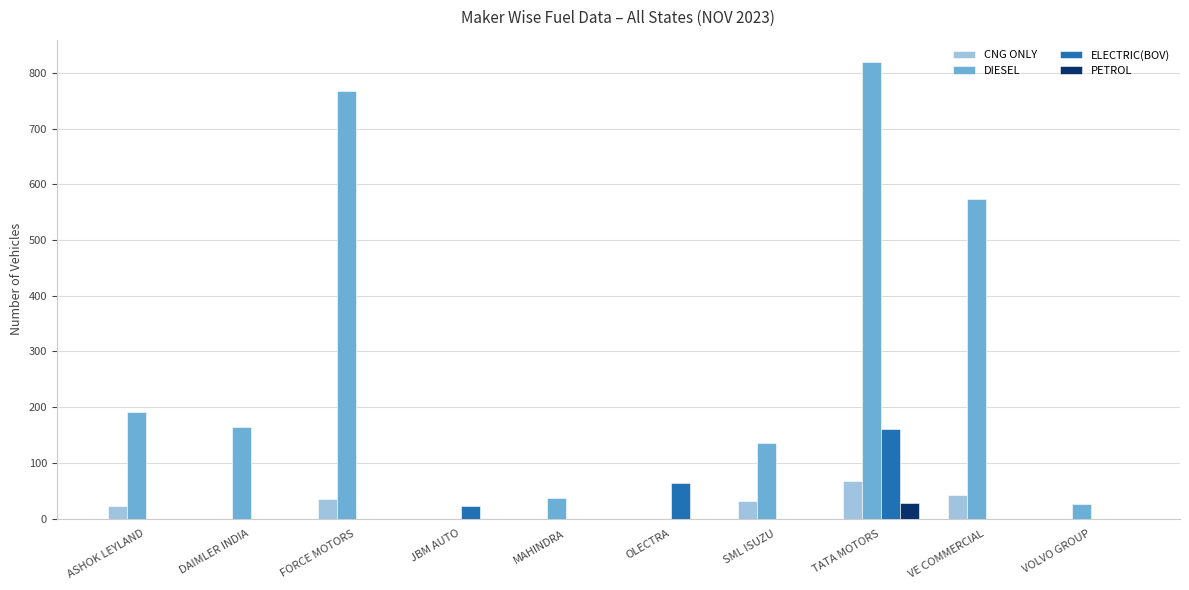

Which series has the widest spread of values?

DIESEL